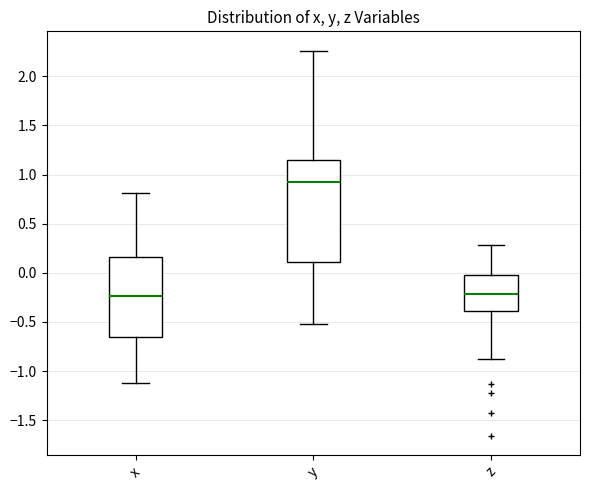

Reading left to right, read every box against the y-axis: the position of its median line, the range the box covers, and the ends of its whiskers. The values are not printed on the chart, so give them approximately, as read against the axis.

x: median -0.25, box -0.65 to 0.15, whiskers -1.10 to 0.80
y: median 0.90, box 0.10 to 1.15, whiskers -0.50 to 2.25
z: median -0.20, box -0.40 to 0.00, whiskers -0.90 to 0.30